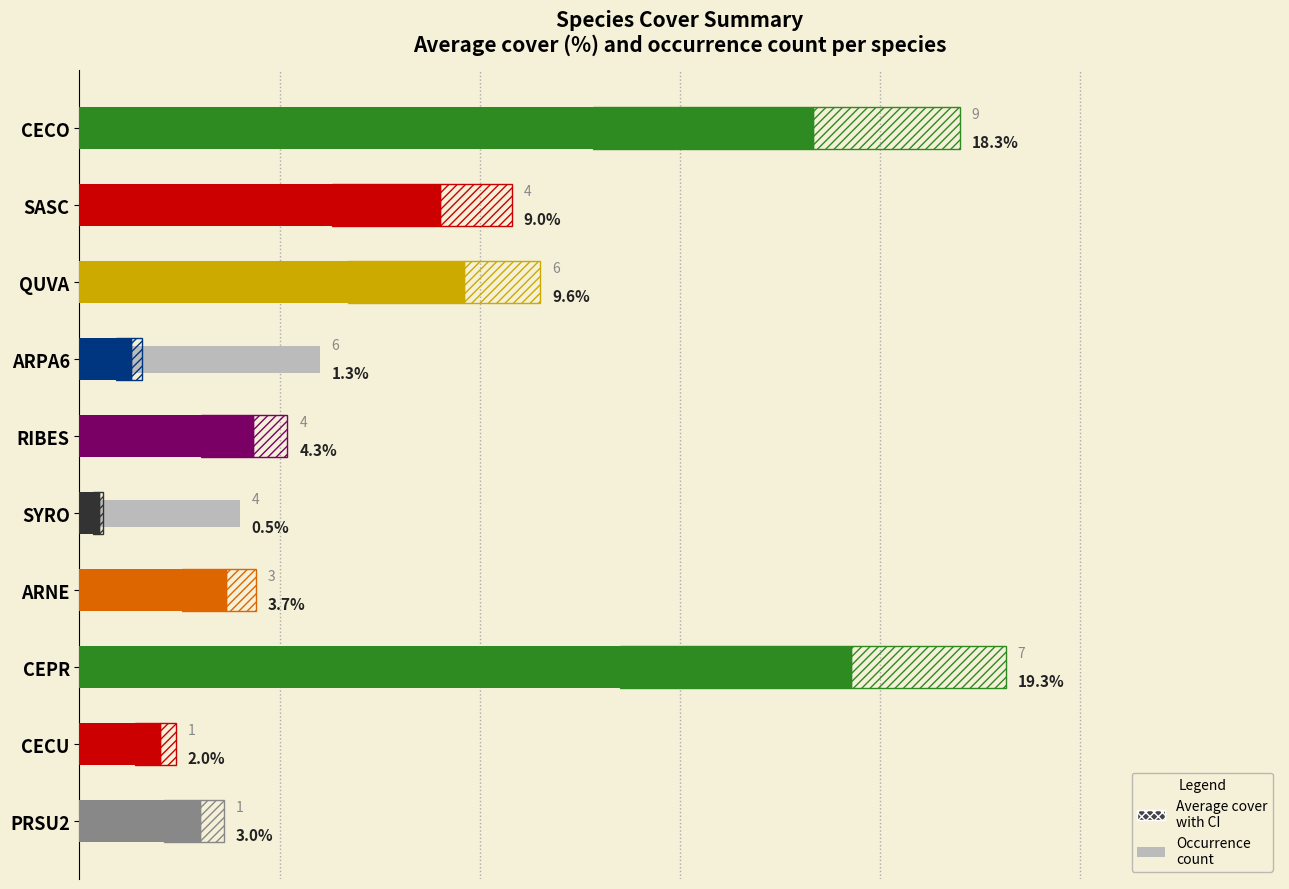

How many bars are there in total?

20